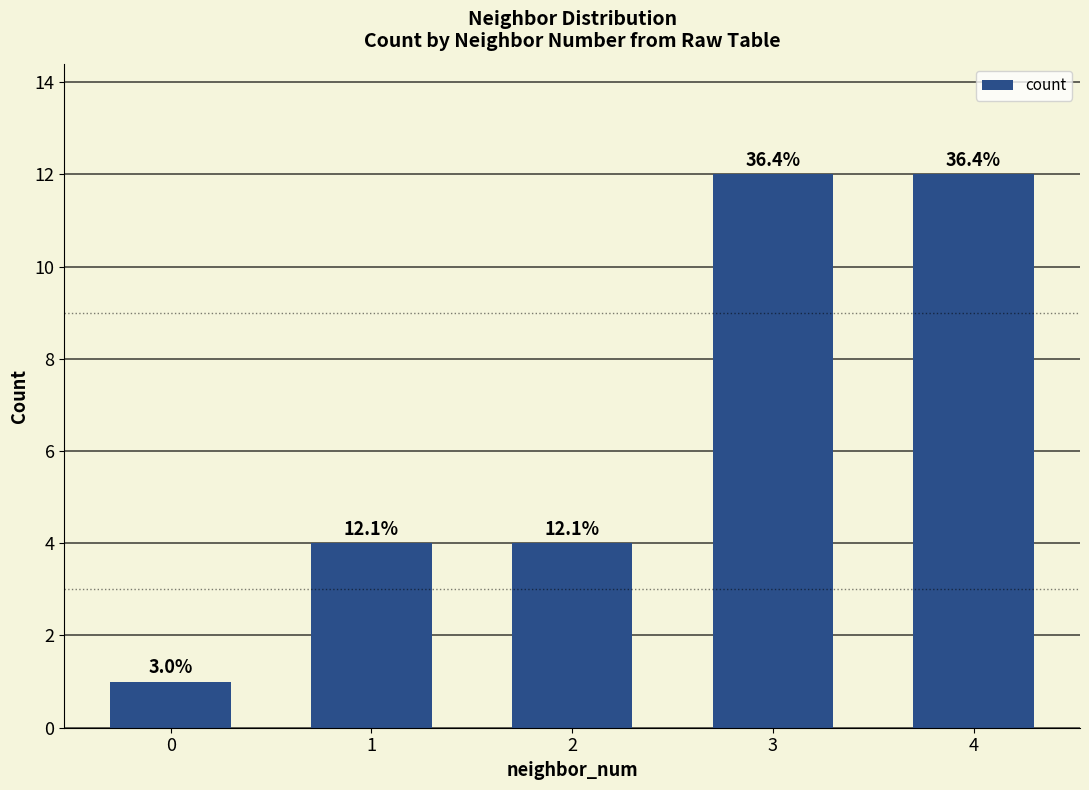

The chart shows a value of 6 at 1. True or false?

False